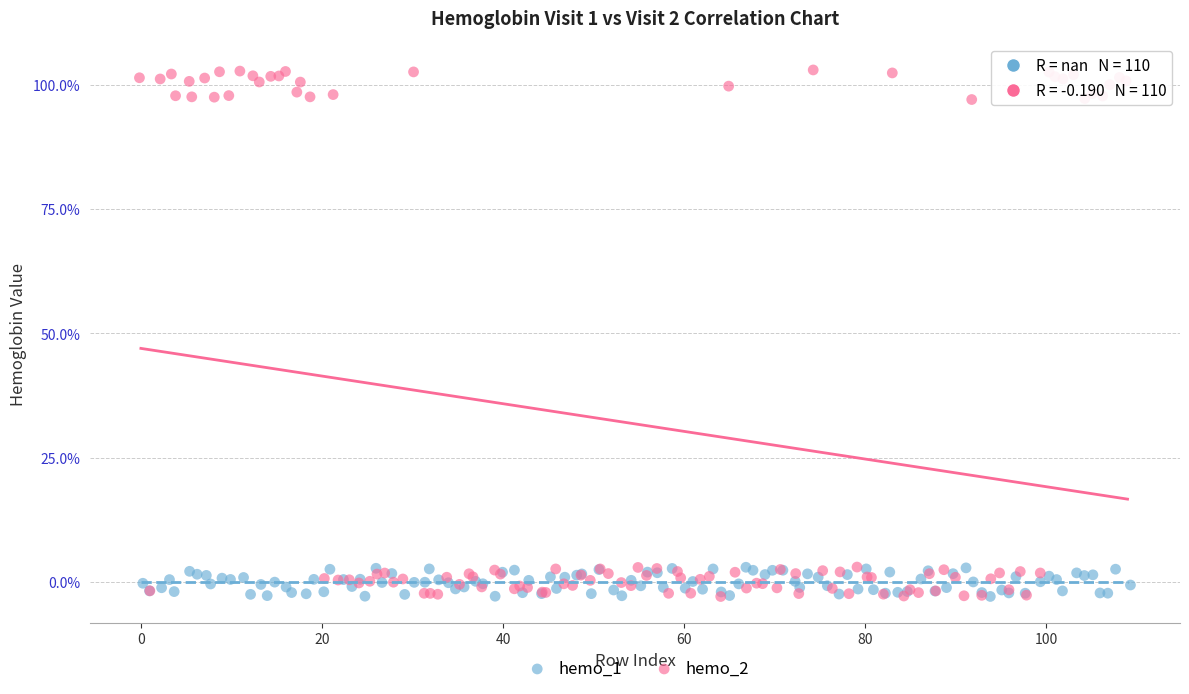

Which series has the widest spread of Y values?

hemo_2